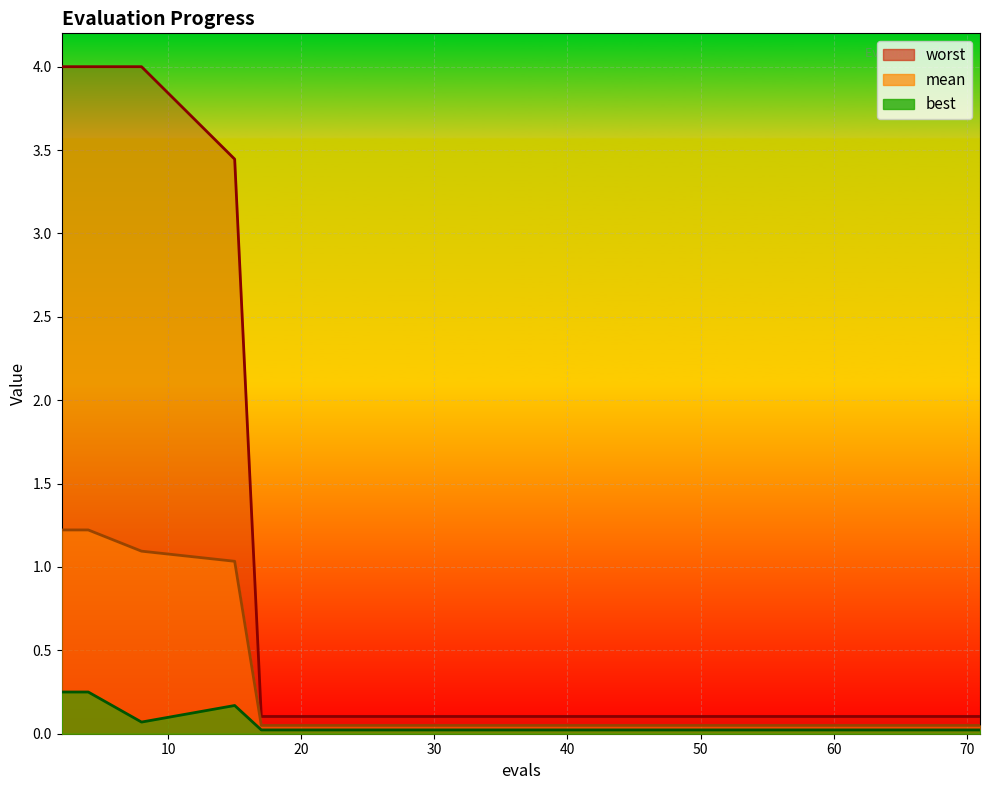

How many categories are shown in the chart?

15